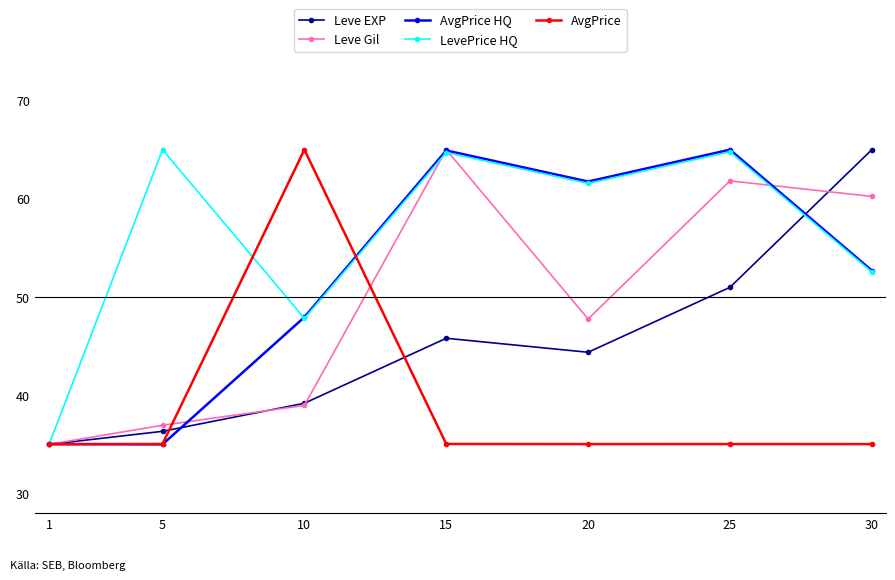

The value of Leve Gil at 20 is 28.6. True or false?

False